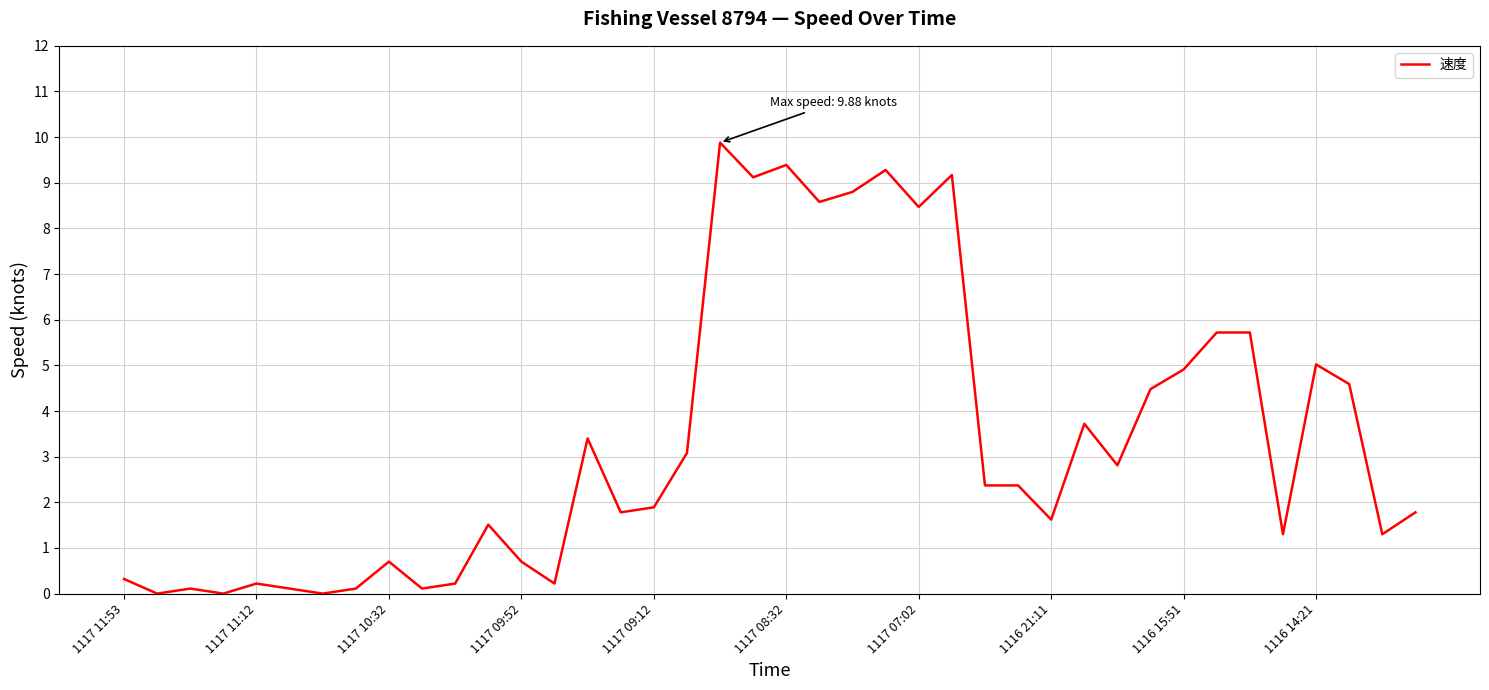

Reading left to right, what are all the values shown in this chart?

0.3	0.0	0.1	0.0	0.2	0.1	0.0	0.1	0.7	0.1	0.2	1.5	0.7	0.2	3.4	1.8	1.9	3.1	9.9	9.1	9.4	8.6	8.8	9.3	8.5	9.2	2.4	2.4	1.6	3.7	2.8	4.5	4.9	5.7	5.7	1.3	5.0	4.6	1.3	1.8